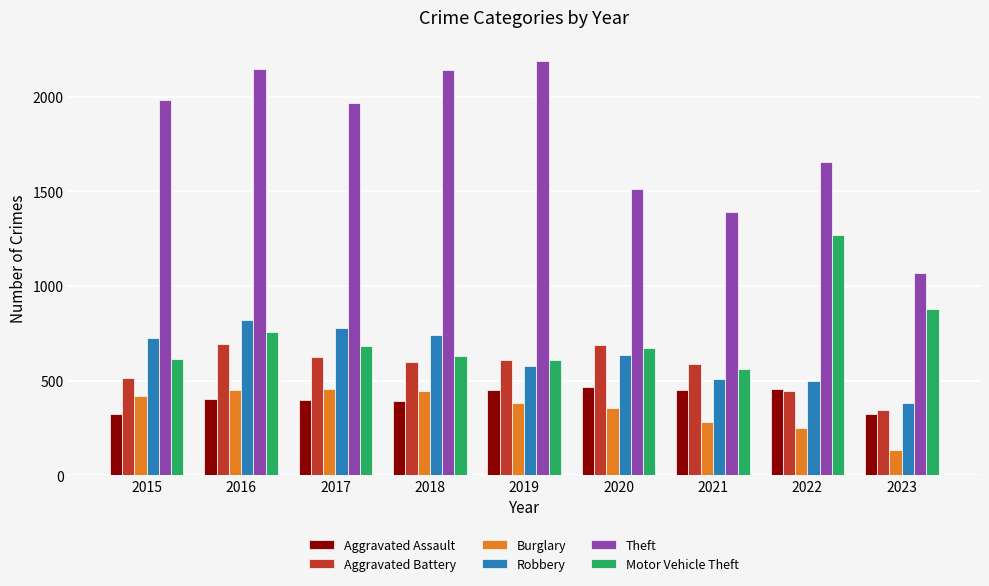

Which category has the lowest value in the Theft series?

2023